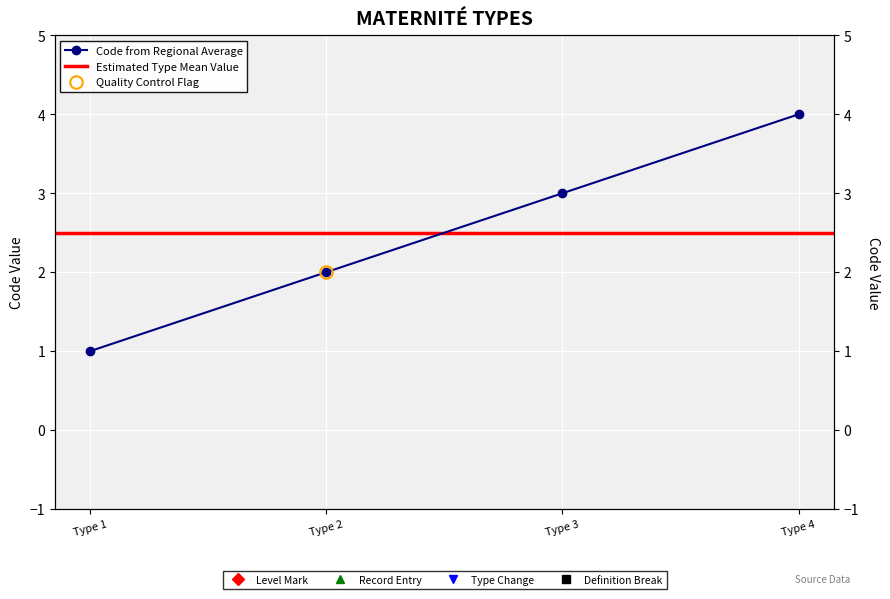

What is the ratio of the value at Type 3 to the value at Type 2?

1.5